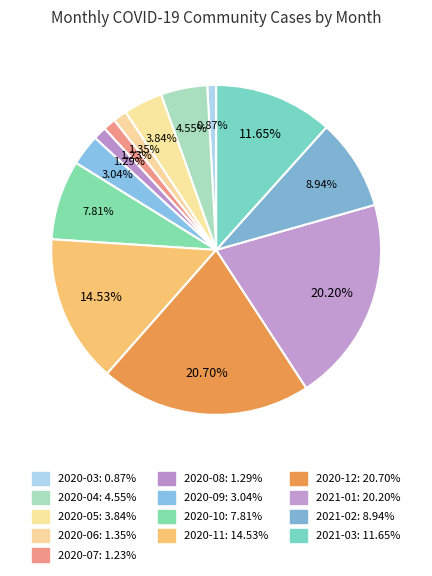

How many segments does this pie chart have?

13